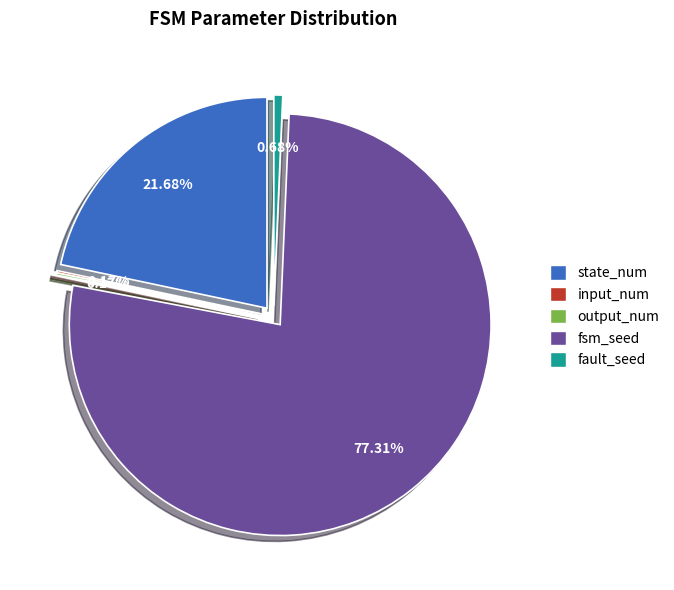

Which has a higher value, fsm_seed or state_num?

fsm_seed